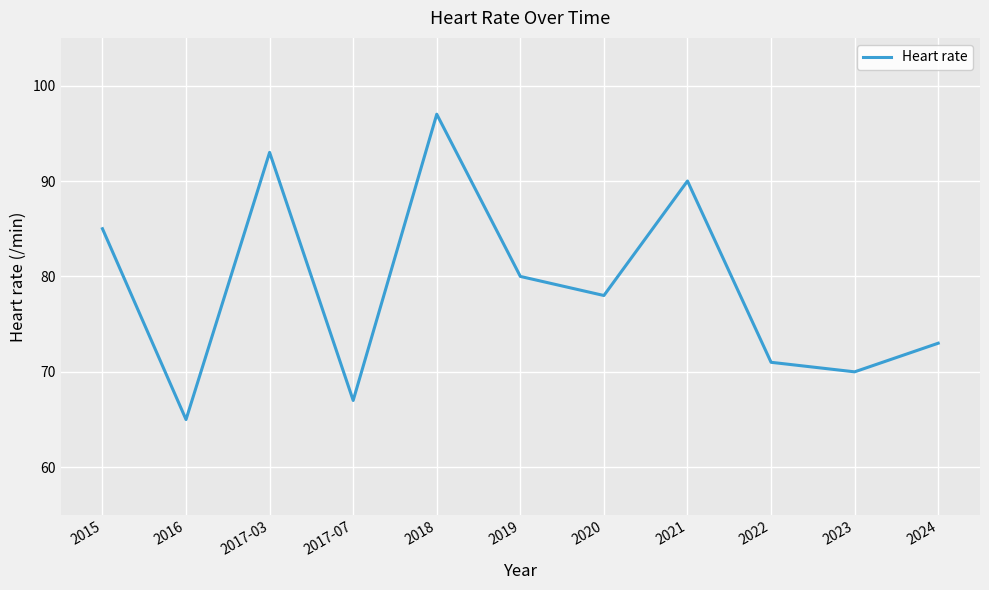

At which category does the data reach its first local peak?

2017-03